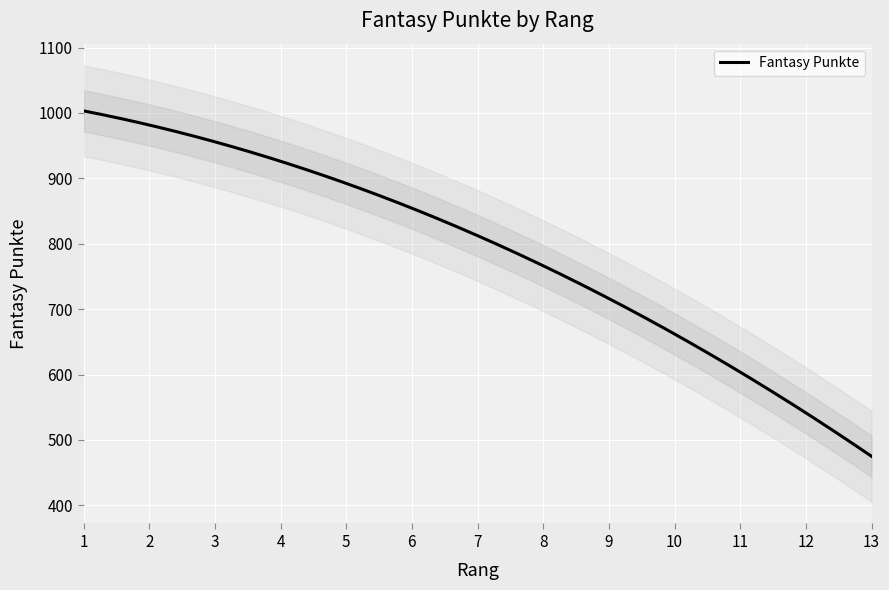

What is the maximum value for Fantasy Punkte?

1003.1